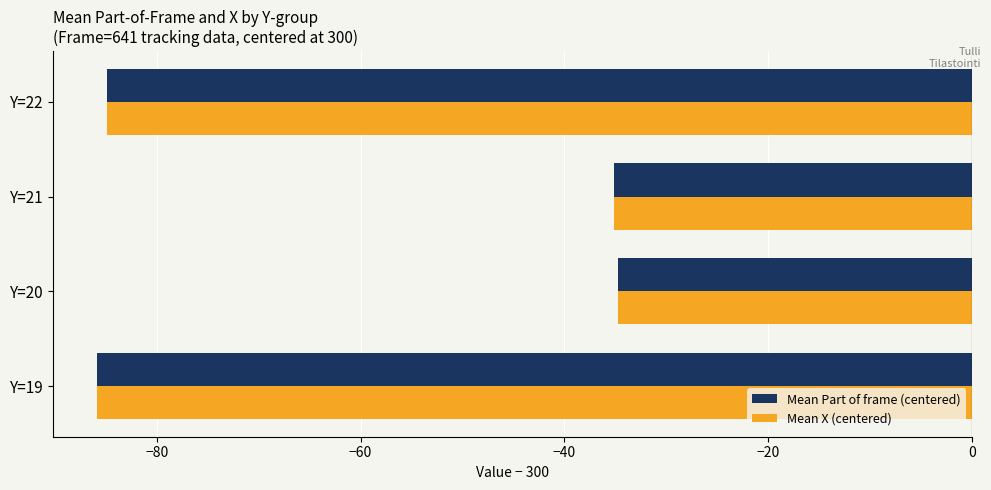

Is the value of Mean Part of frame (centered) at Y=19 greater than the value of Mean X (centered) at Y=21?

No